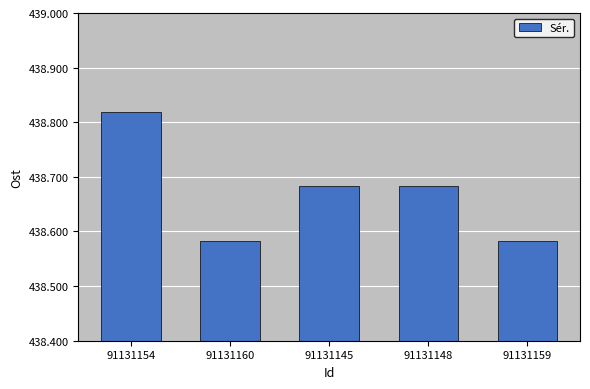

List the labels in order of value, largest first.

91131154, 91131145, 91131148, 91131160, 91131159